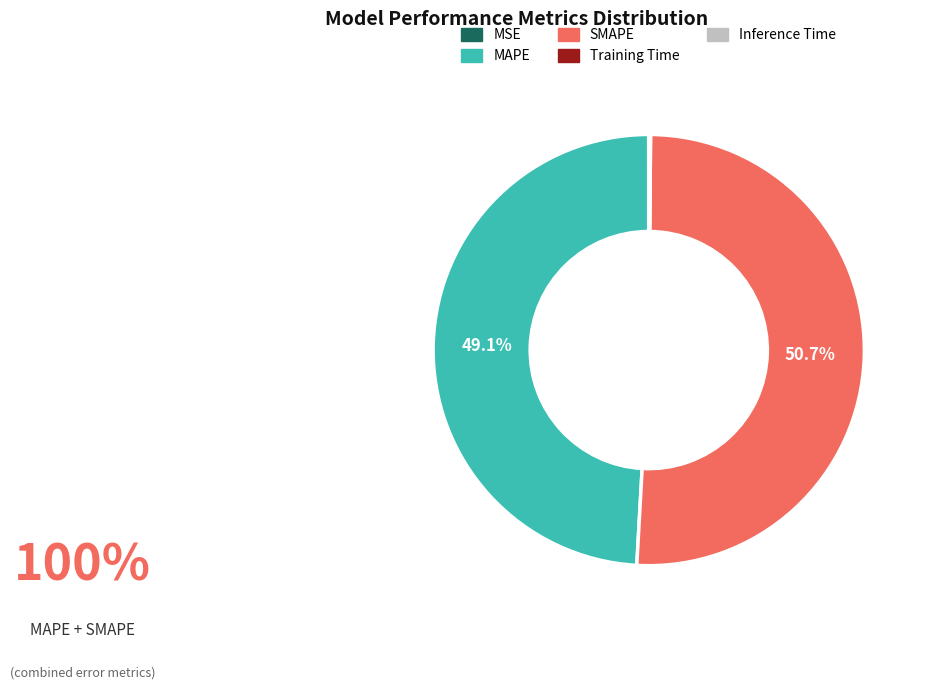

To the nearest percent, what is the difference between the largest and smallest slice percentages?

51%